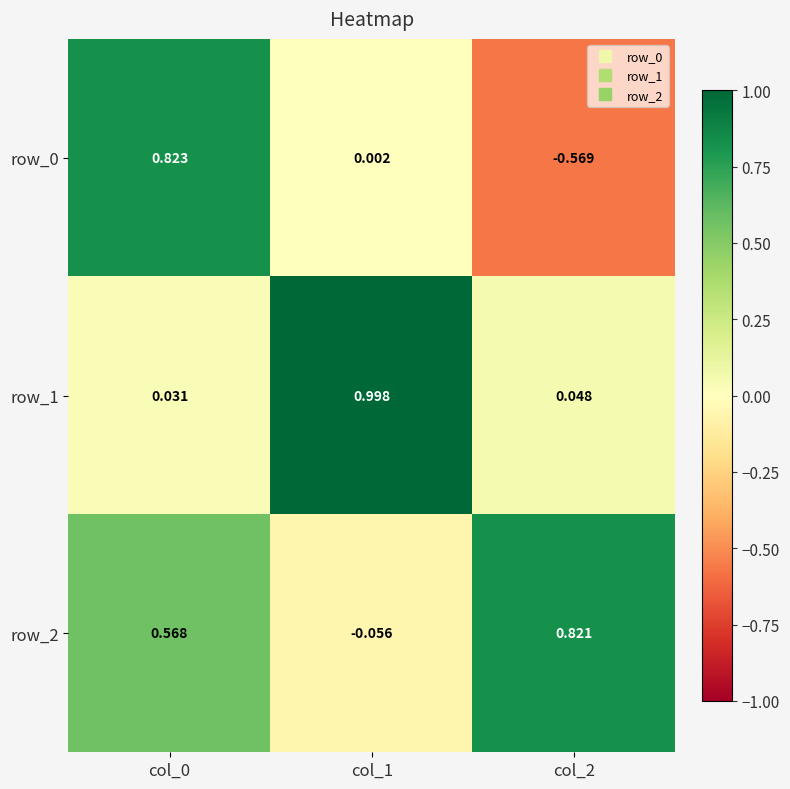

What is the maximum value shown in the chart?

1.0